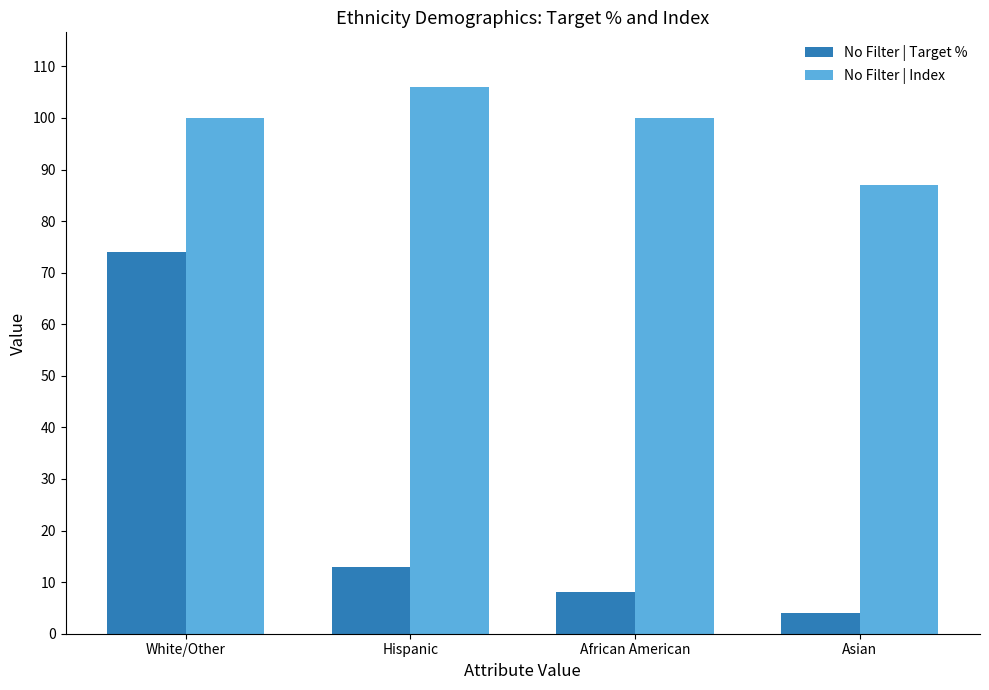

Reading left to right, extract all data points from this chart.

No Filter | Target %: 74	13	8	4
No Filter | Index: 100	106	100	87